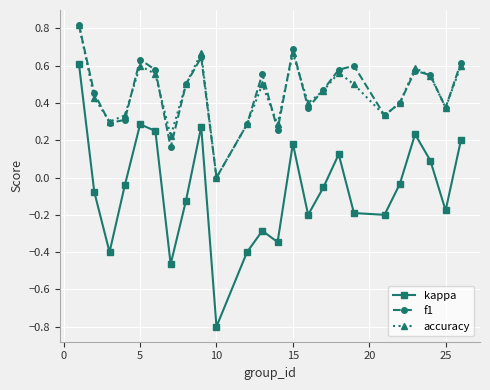

How many interior local peaks does the accuracy series have?

6